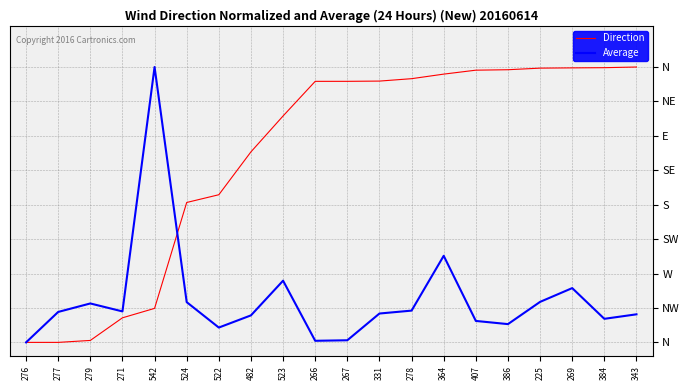

Rank the categories by Average value from lowest to highest.

276, 266, 267, 522, 386, 407, 384, 482, 343, 331, 277, 271, 278, 279, 524, 225, 269, 523, 364, 542